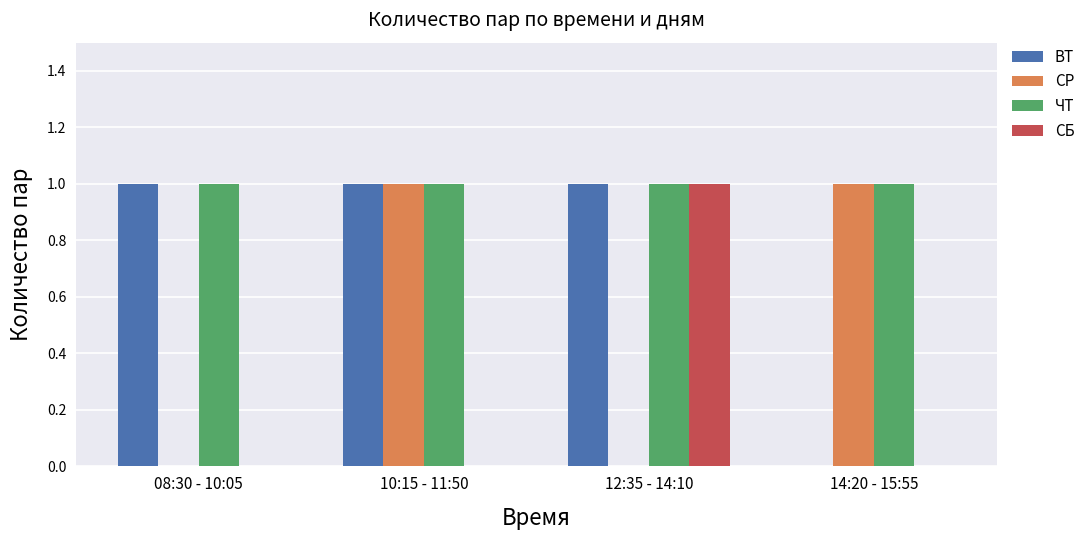

Is the value of СР at 08:30 - 10:05 greater than the value of СБ at 12:35 - 14:10?

No